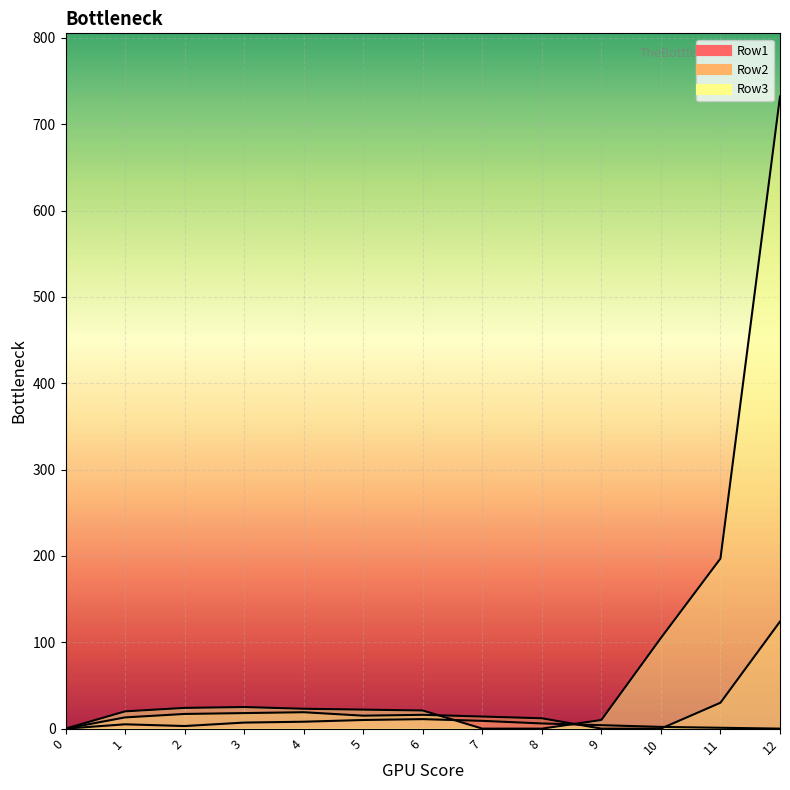

What is the total value across all series at 5?

47